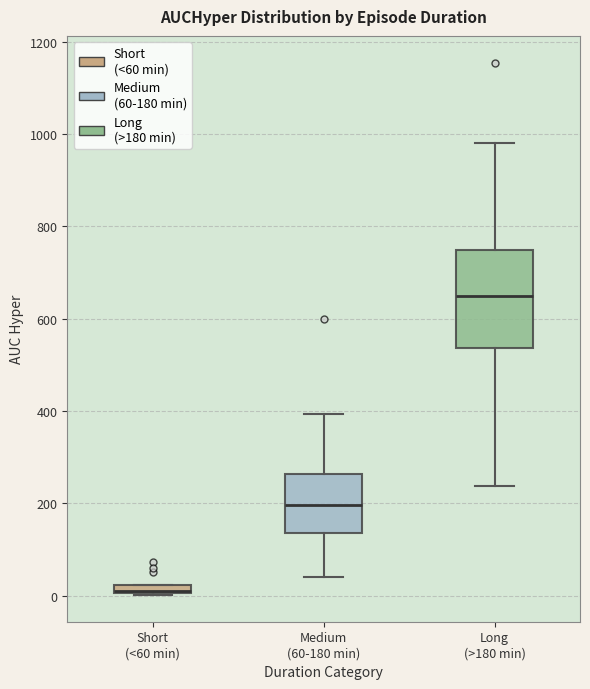

Where does the median line of the box for Medium (60-180 min) sit on the y-axis? The values are not printed on the chart, so give them approximately, as read against the axis.

200